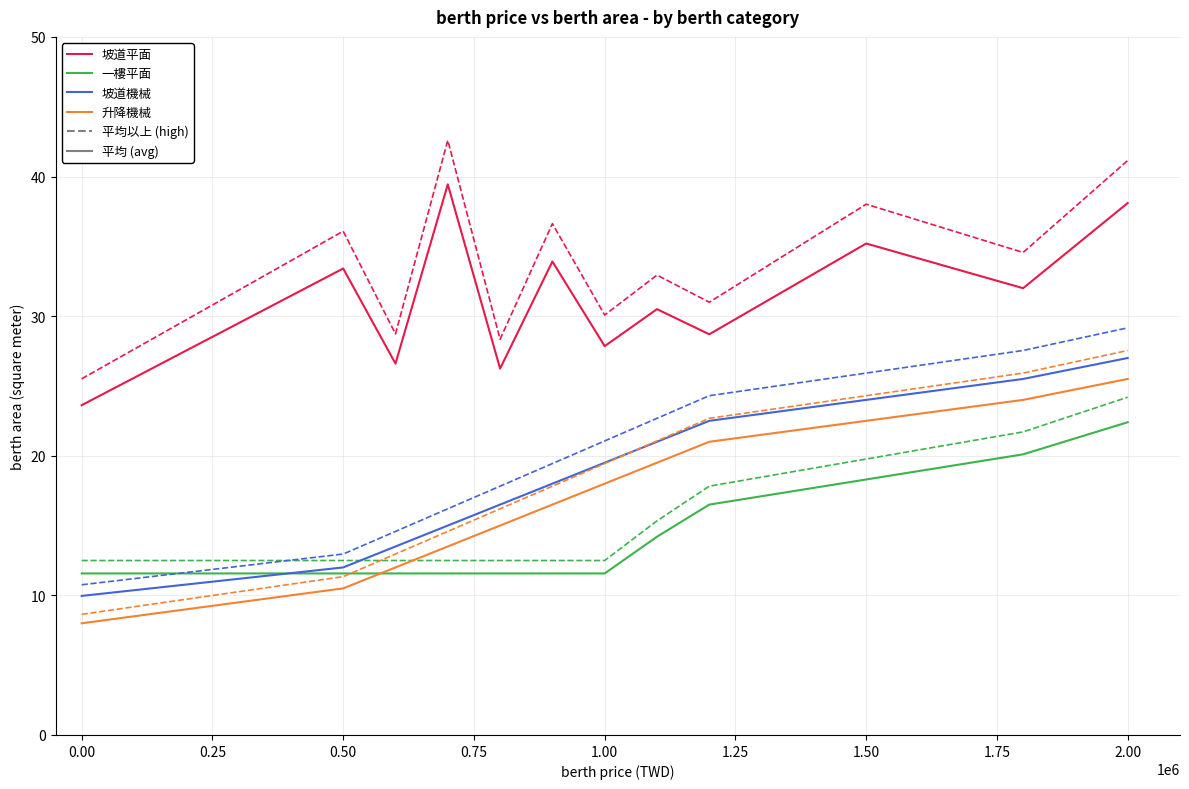

True or false: 升降機械 has a value of 11.8 at 1.50.

False